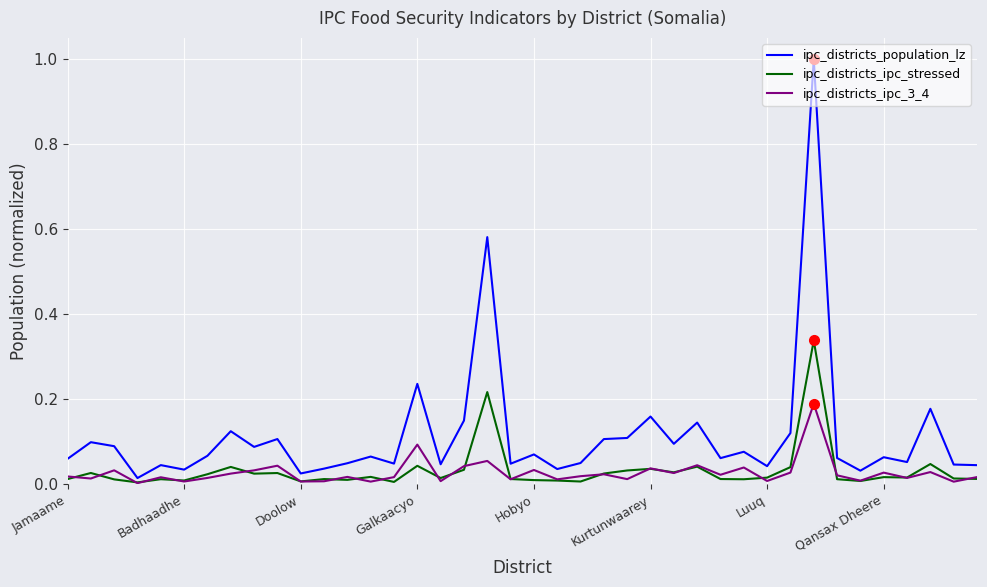

Which series has the largest range (max minus min)?

ipc_districts_population_lz